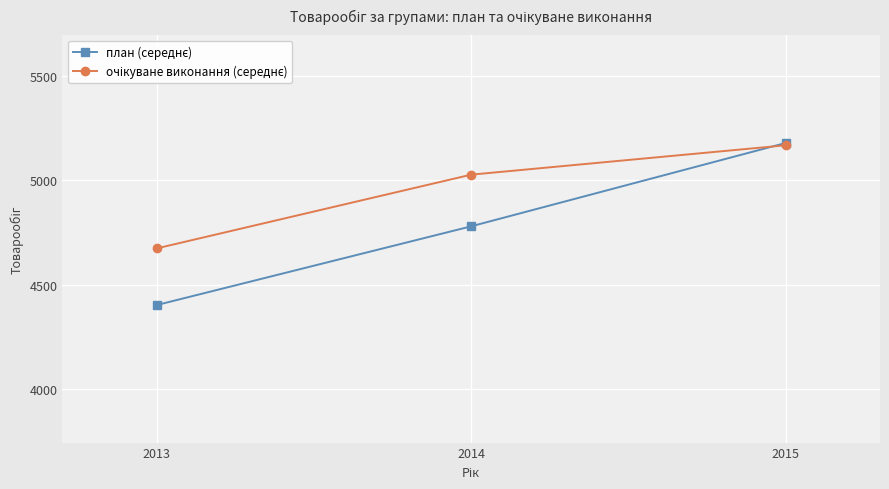

At how many categories does at least one series exceed 4640?

3